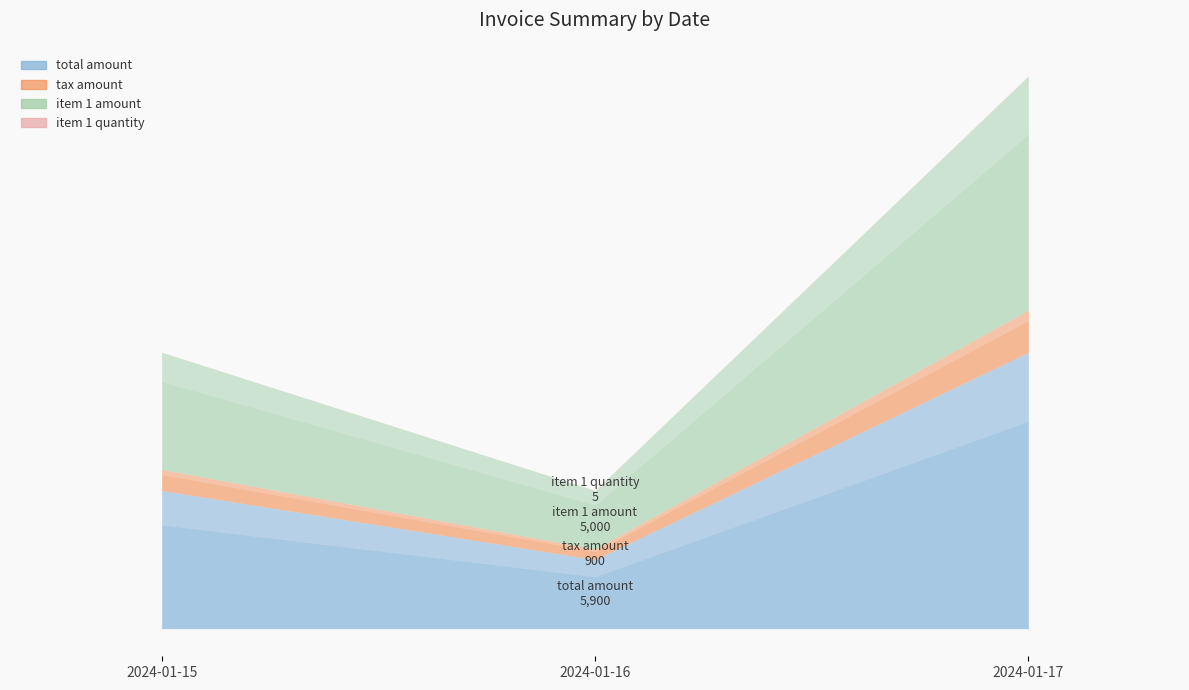

Where does the total_amount series first go above 11800?

2024-01-17